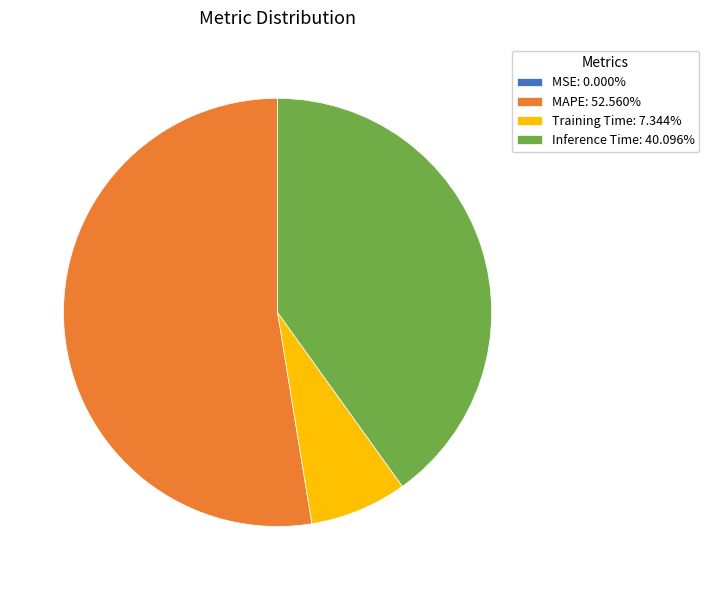

Approximately how many times larger is the value at MAPE: 52.560% compared to Training Time: 7.344%?

7.2